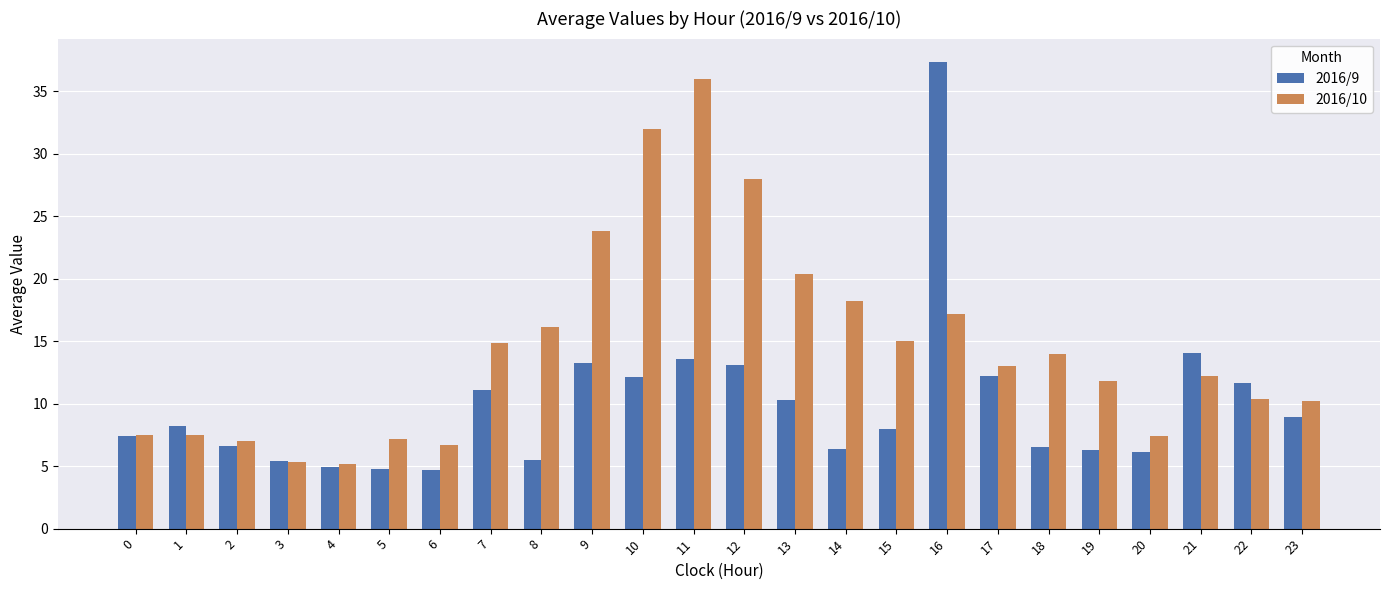

Is it true that 2016/10 equals 8.2 at 4?

False